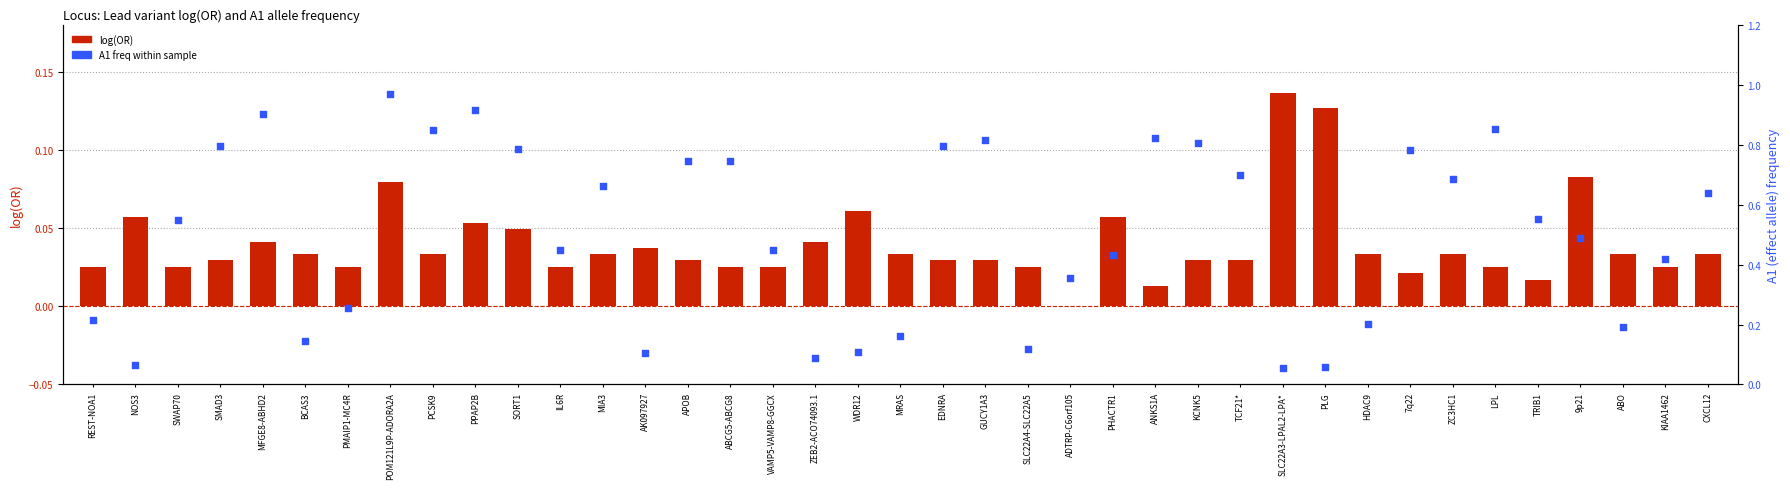

What is the total value across all series at SORT1?

0.8